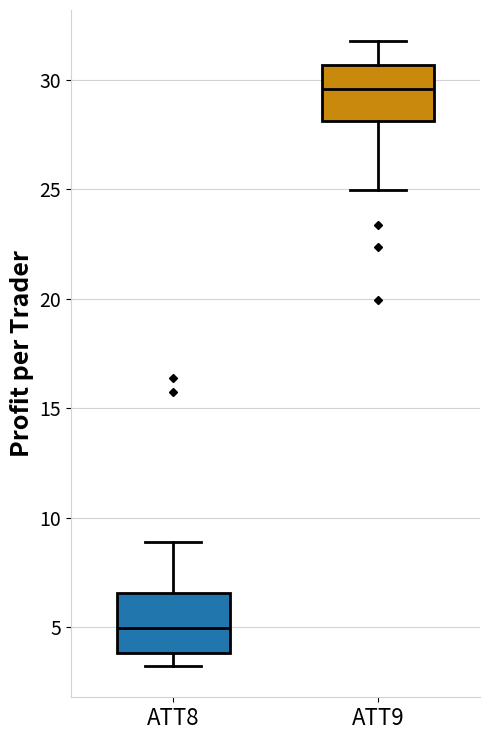

Which box's median line is the lowest?

ATT8